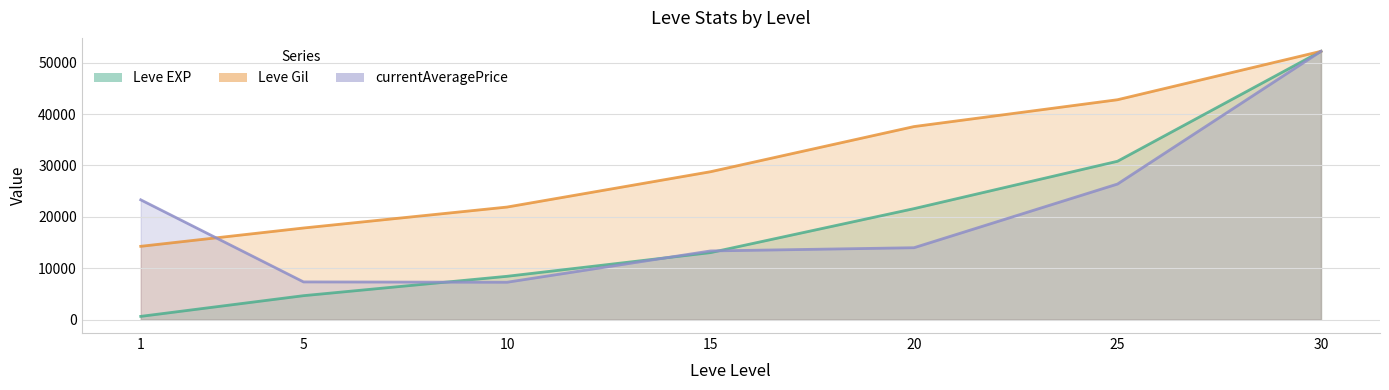

What is the difference between the second highest and second lowest values in the Leve Gil series?

24963.7